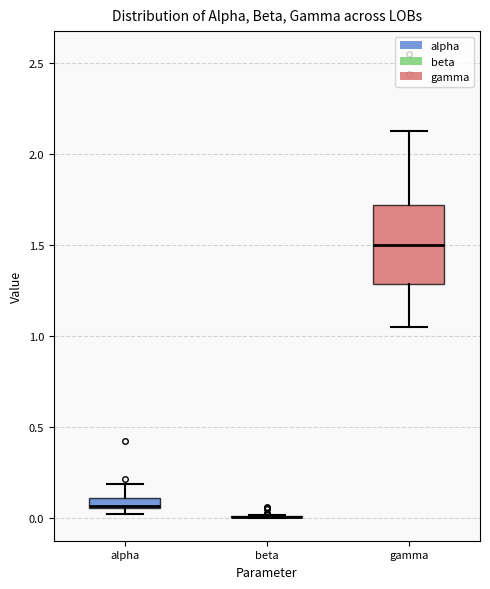

Which box is the tallest, from its lower edge to its upper edge?

gamma